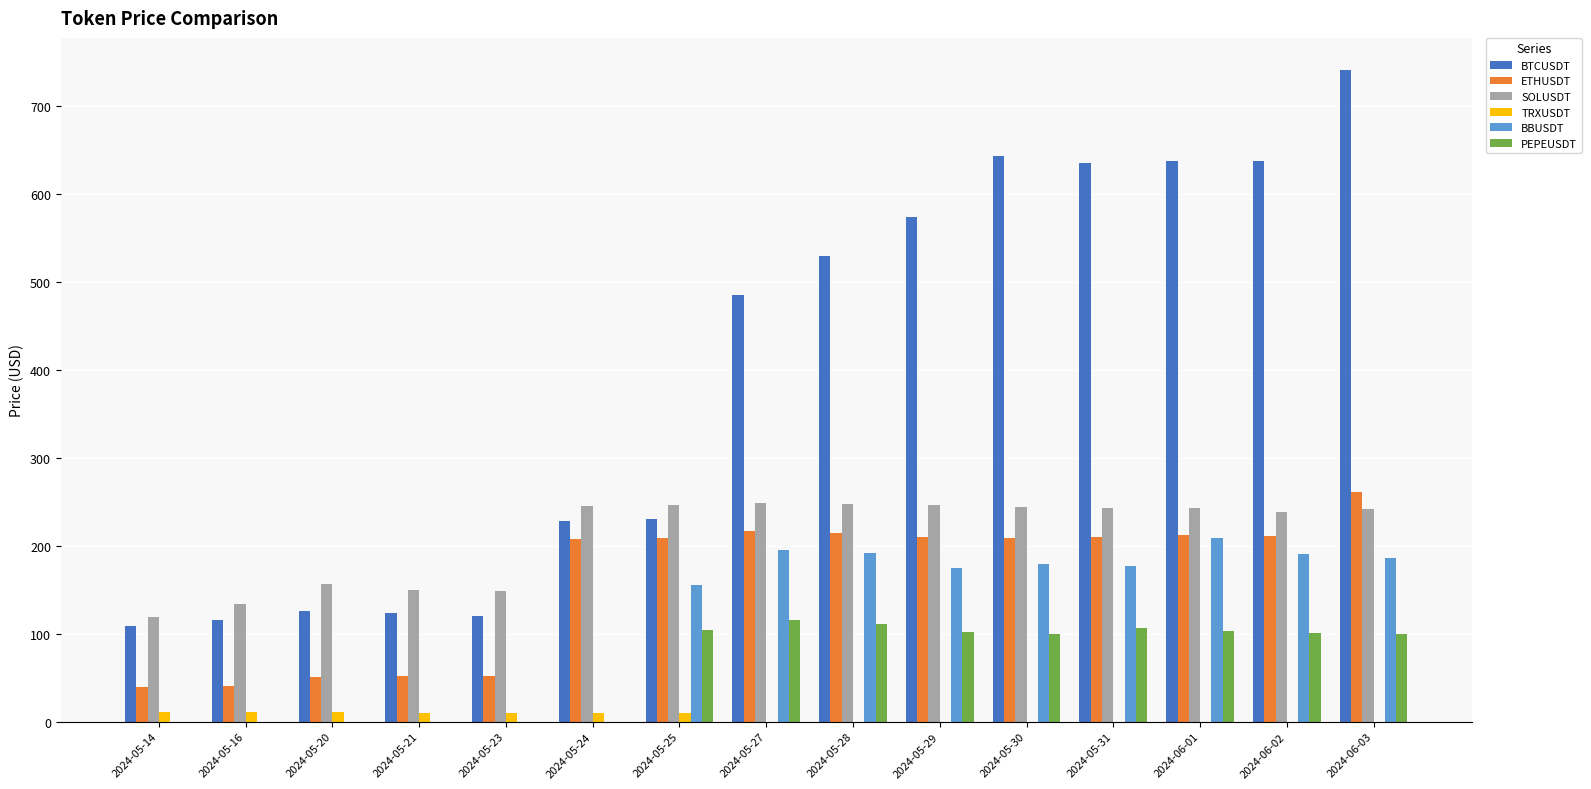

At which label does ETHUSDT first exceed 208?

2024-05-25